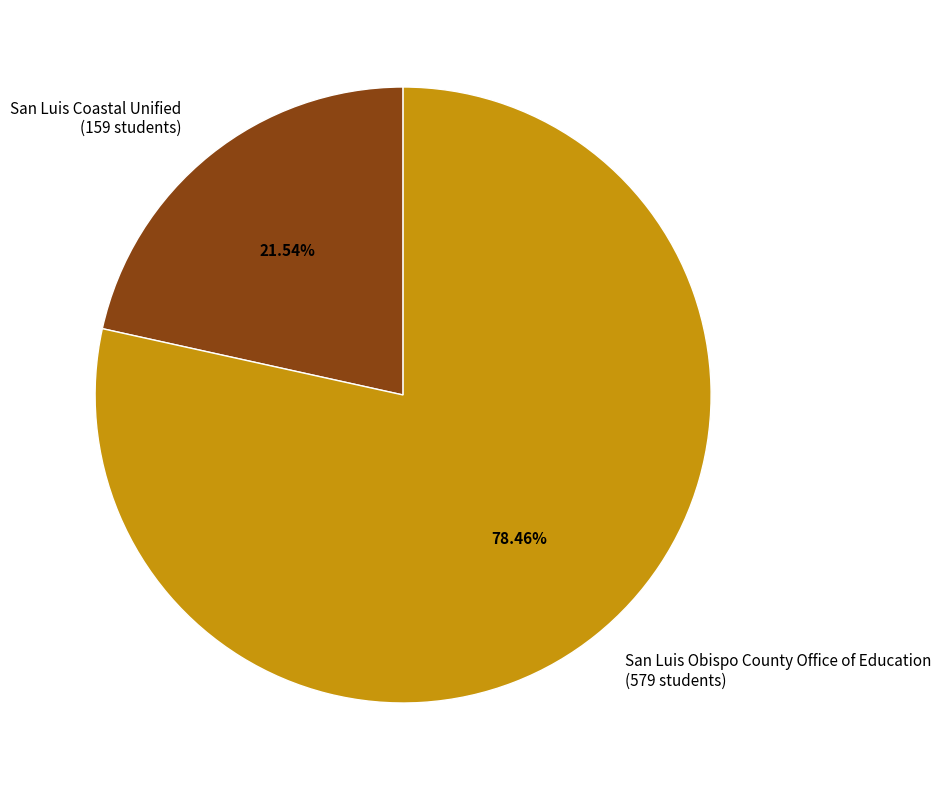

Approximately how many times larger is the value at San Luis Coastal Unified compared to San Luis Obispo County Office of Education?

0.3